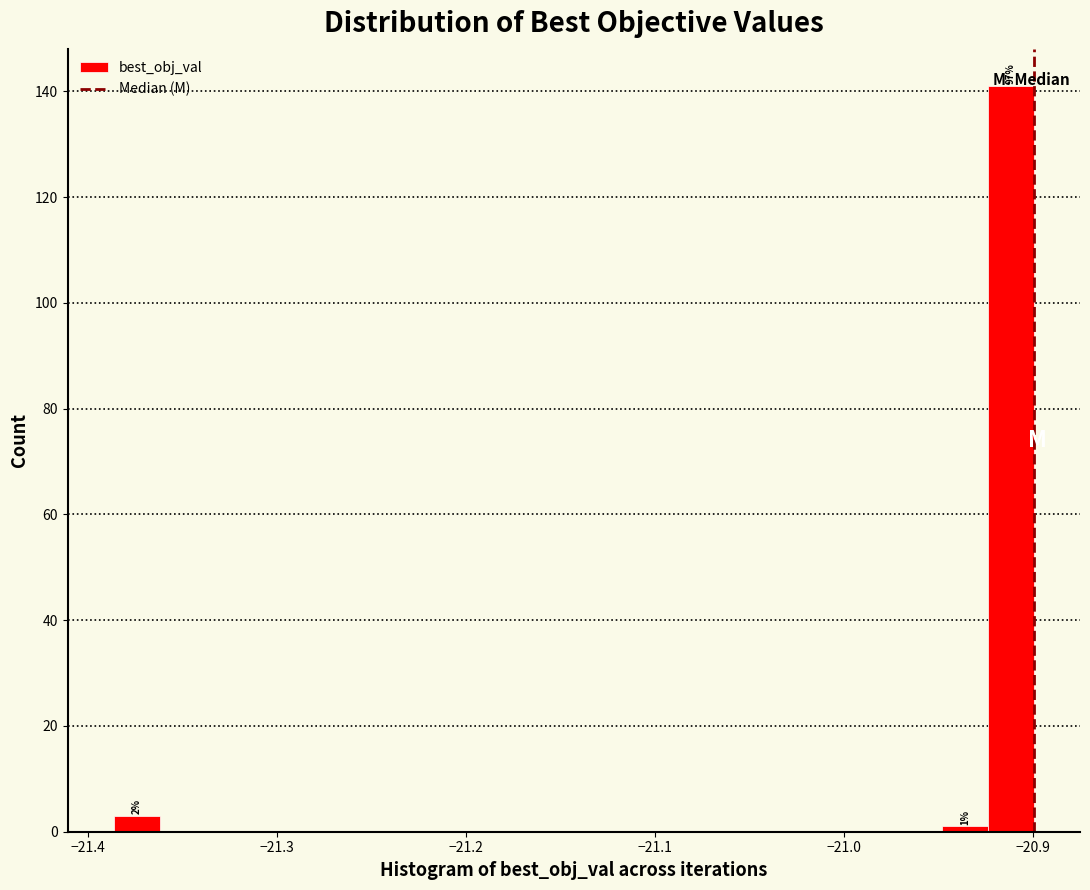

Read against the x-axis, roughly where is the centre of the tallest bar?

-20.91